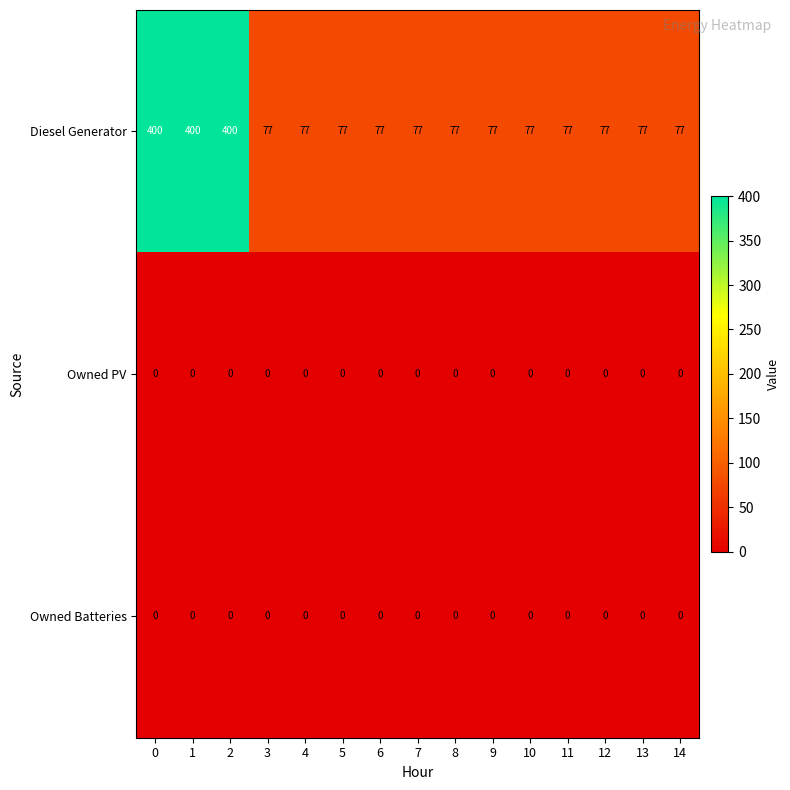

Which series has the widest spread of values?

Diesel Generator